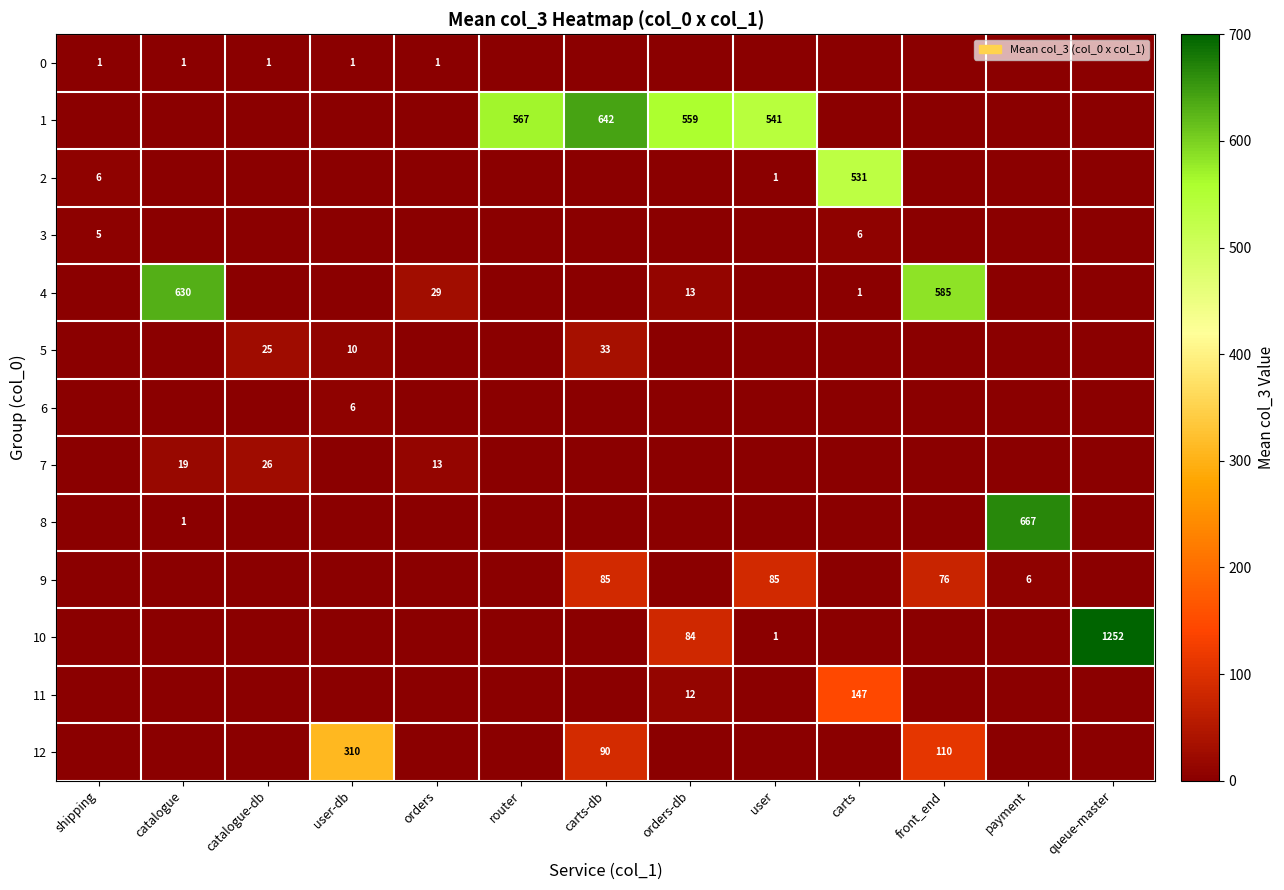

At how many categories does at least one series exceed 68?

10